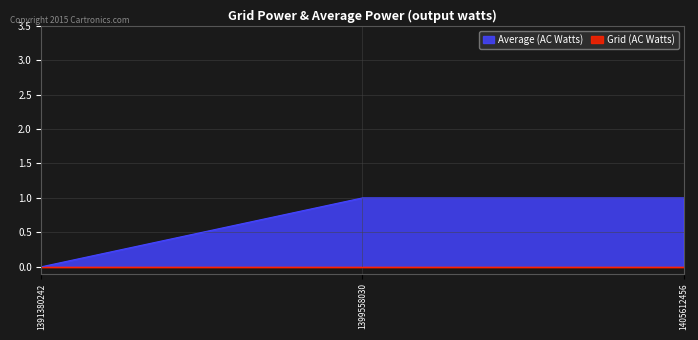

Is it true that the value at 1391380242 is 1?

False